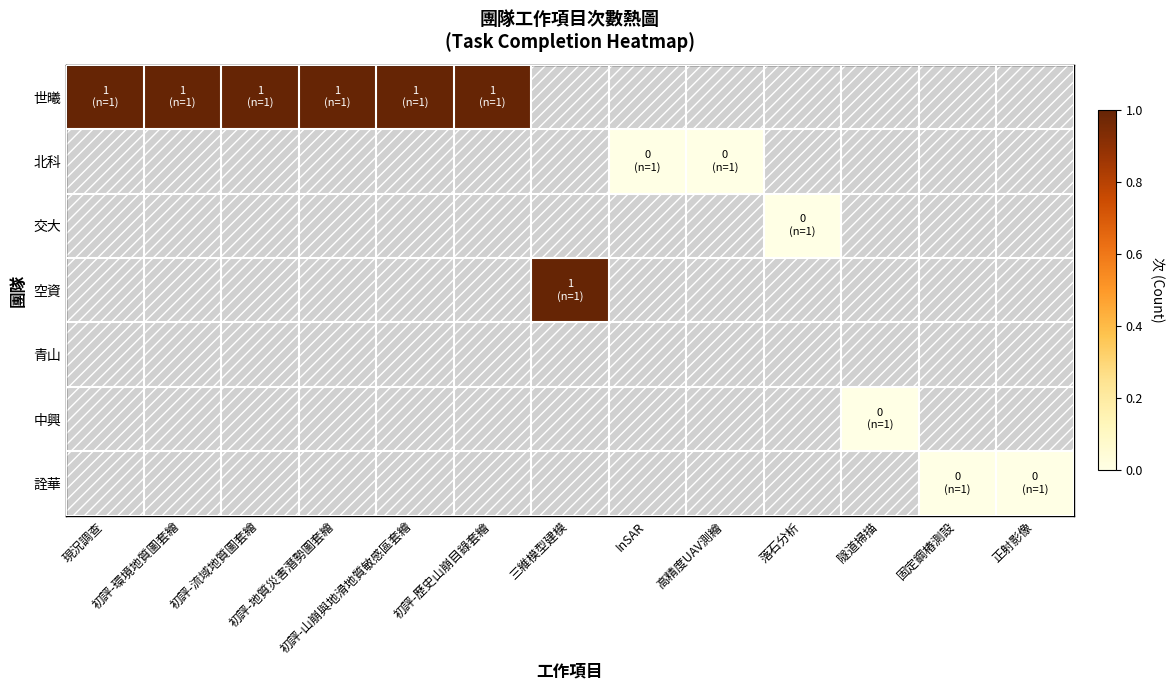

Count the number of categories in the chart.

13